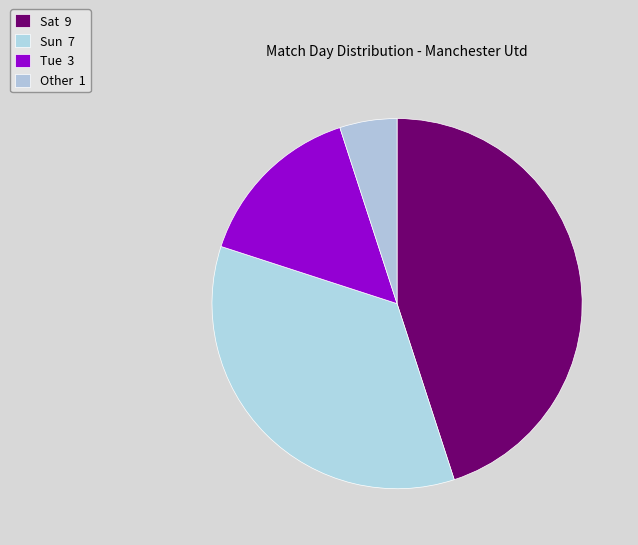

What is the smallest slice in the pie chart?

Other